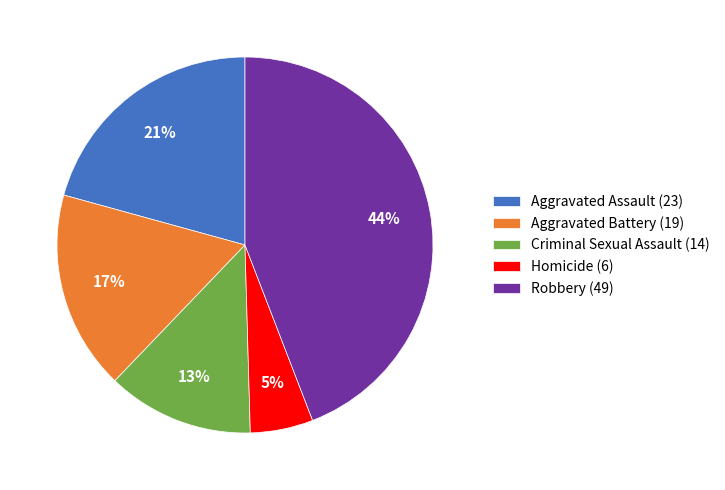

Count the number of slices in the pie.

5